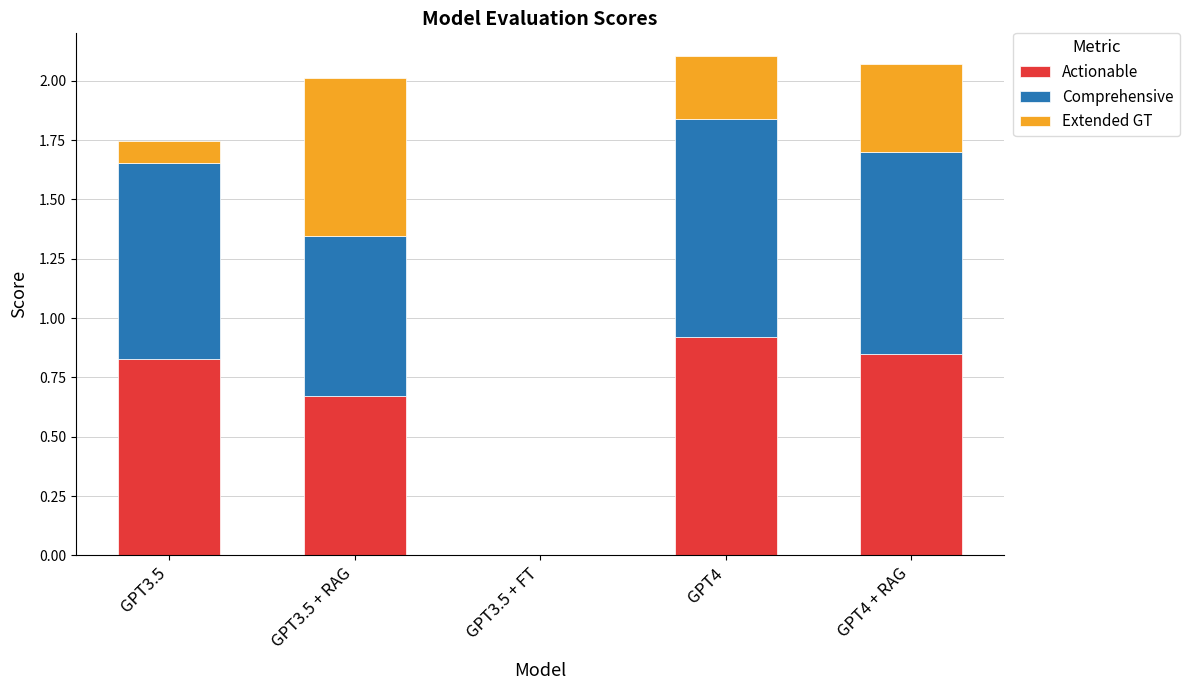

Which category has the highest value in the Actionable series?

GPT4